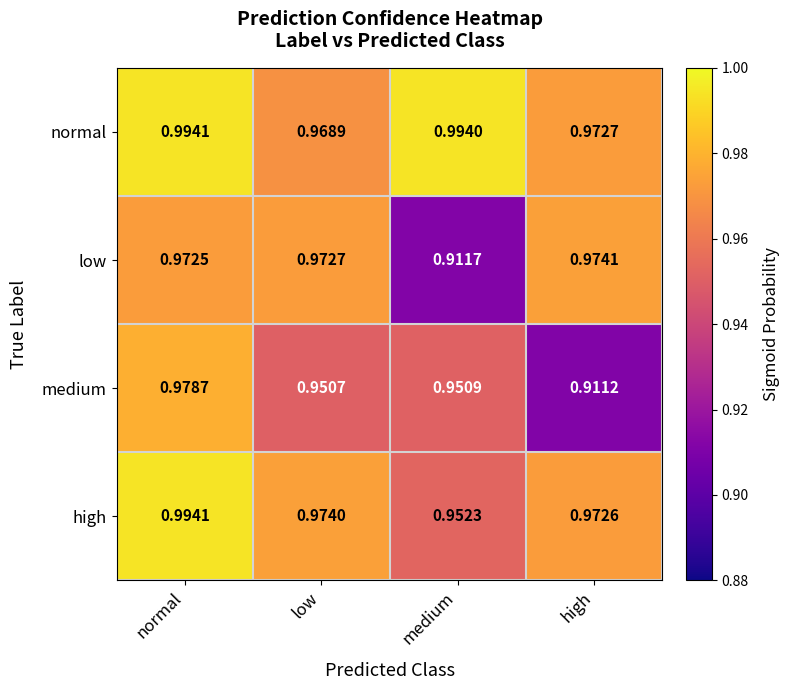

What is the difference between the highest and lowest values at medium?

0.1